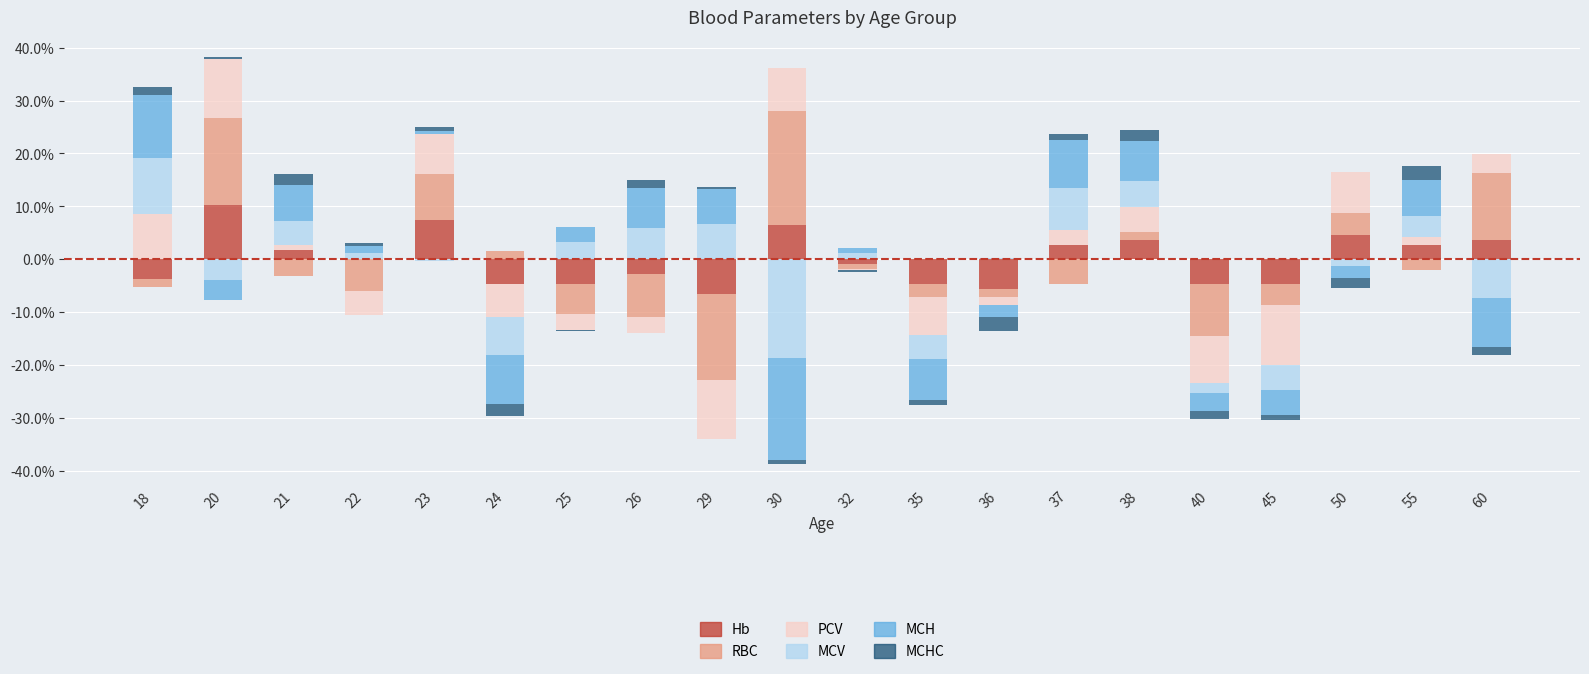

Where does the MCV series first go above 1?

18